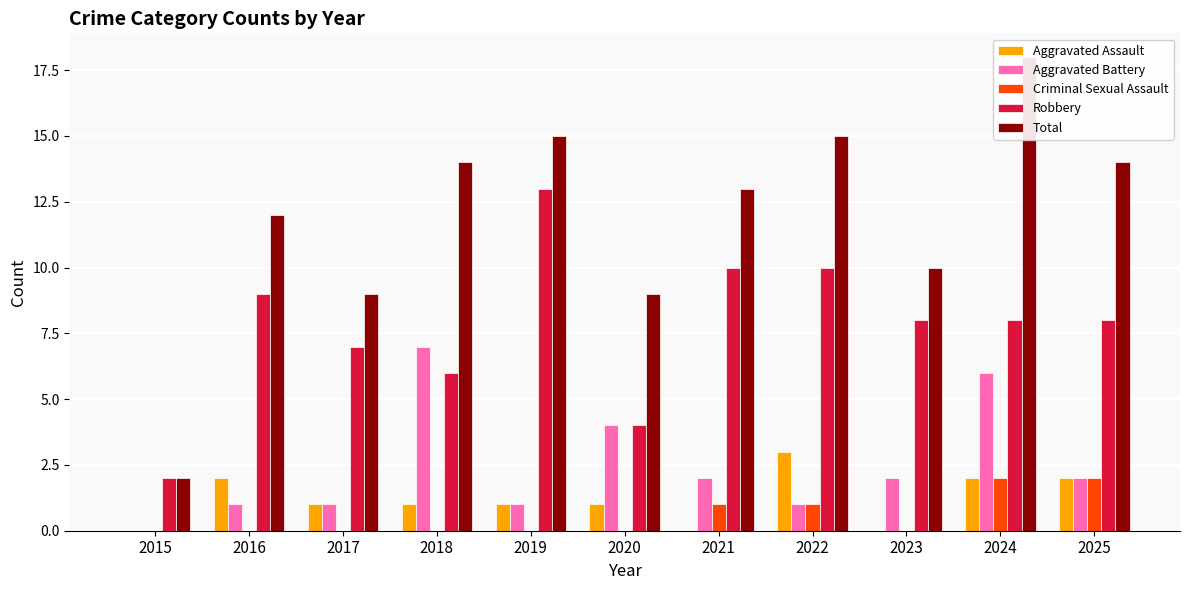

The Total series shows 3 at 2015. True or false?

False